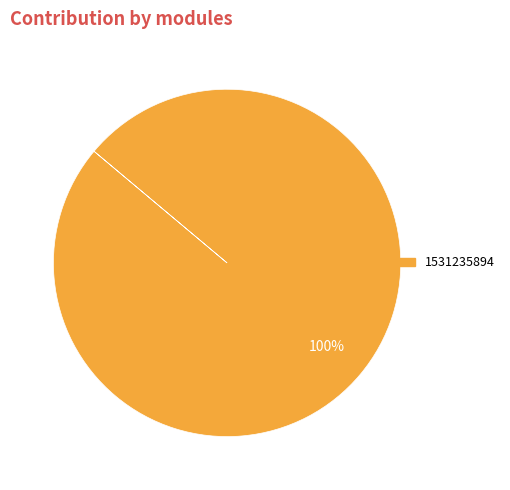

Is it true that 1531235894 is 100% of the pie?

True